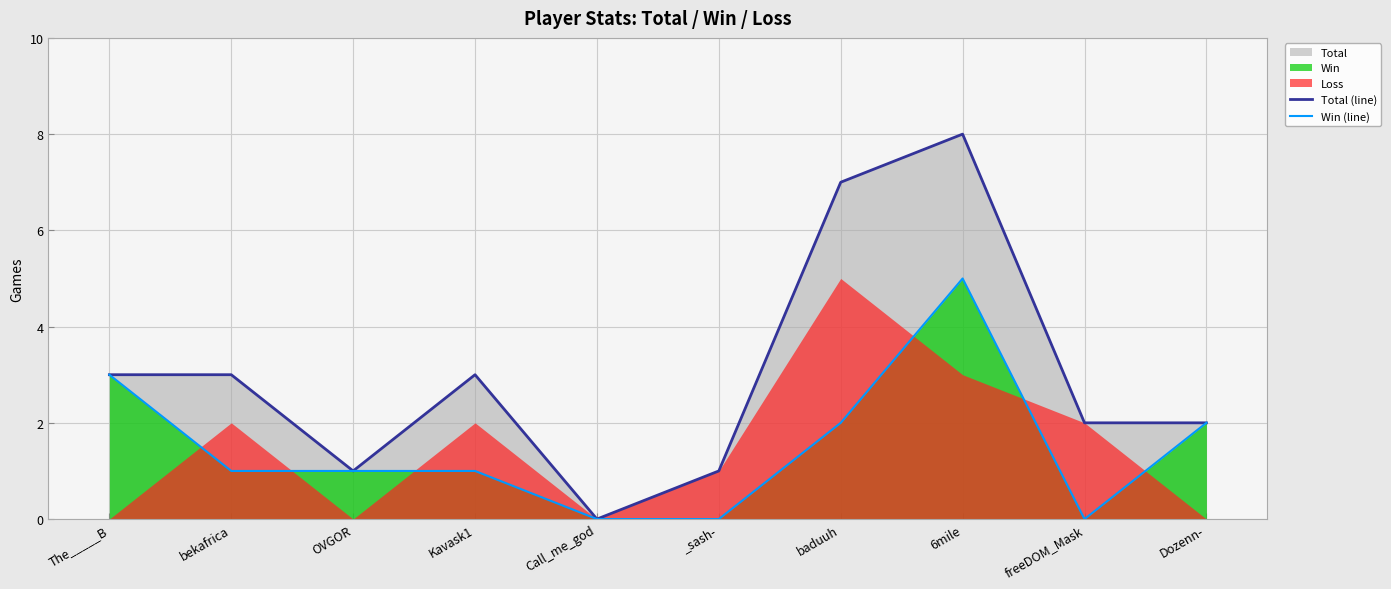

Which series has the widest spread of values?

Total (line)